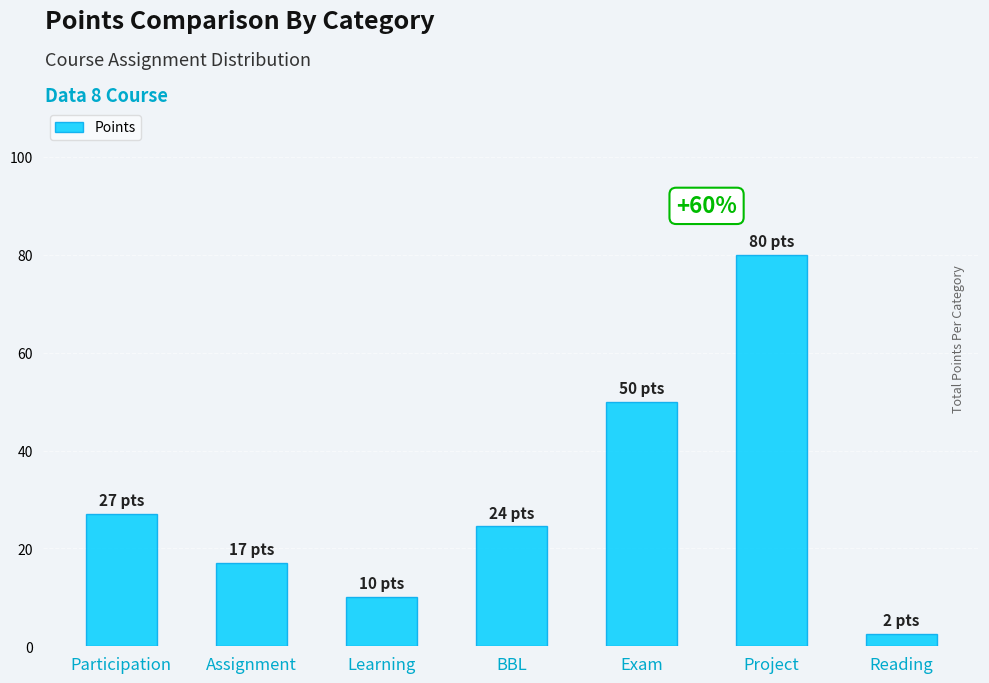

Which category has the highest value across all series?

Project